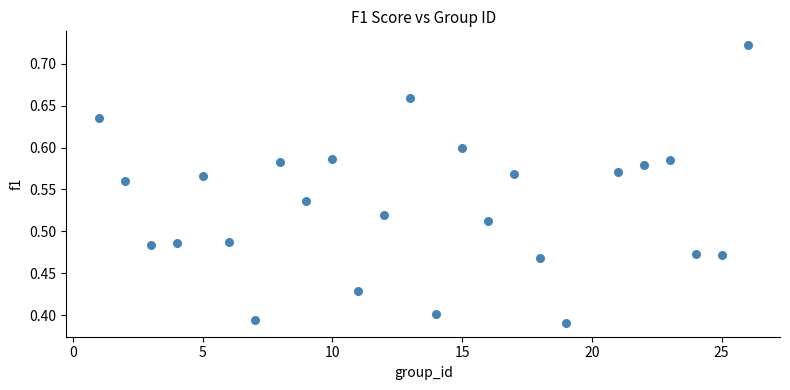

What is the range of Y values (max minus min)?

0.3